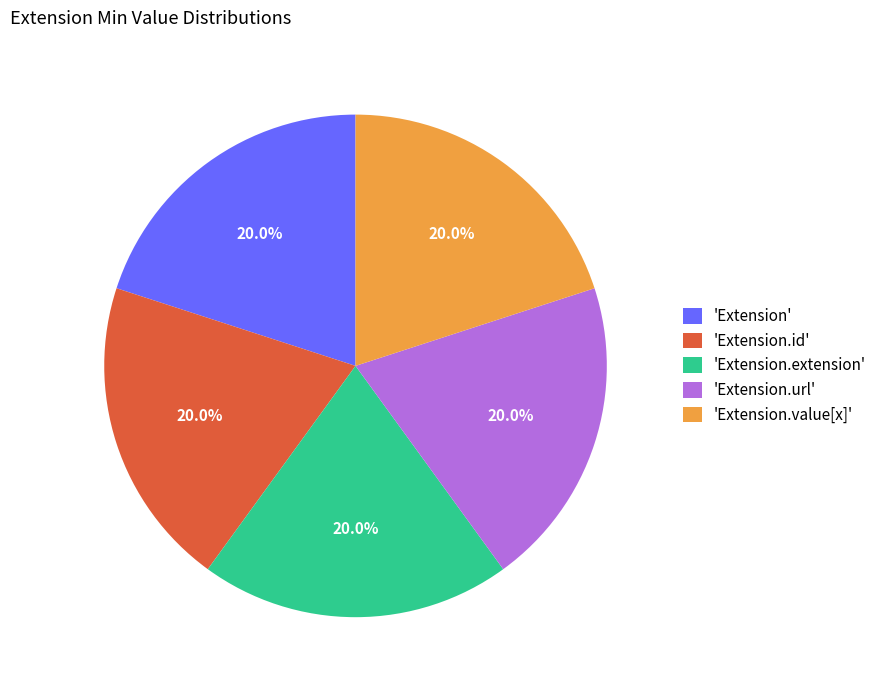

What portion of the pie excludes 'Extension.url'?

80.0%